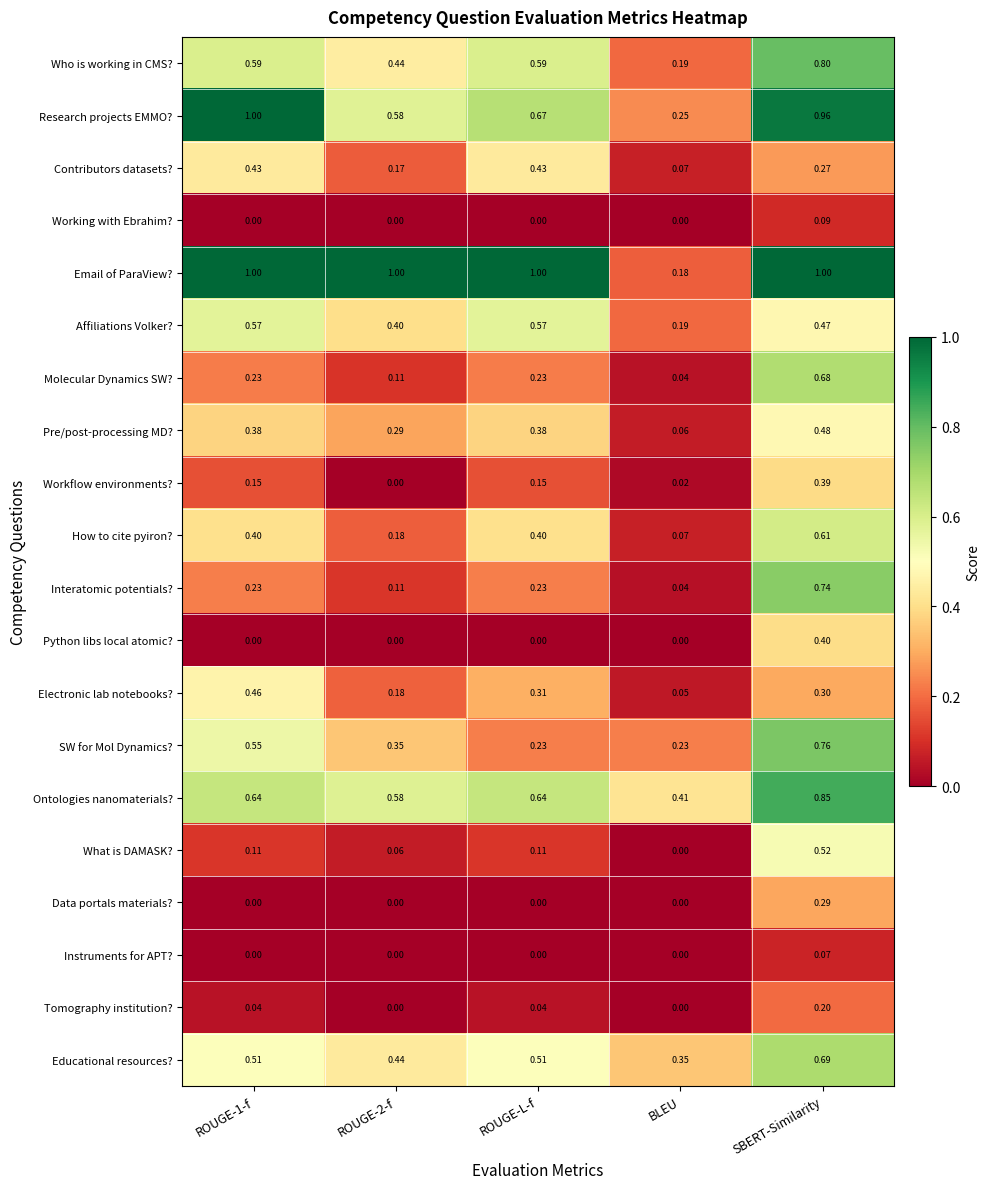

Where is Interatomic potentials? nearest to the value 0?

BLEU